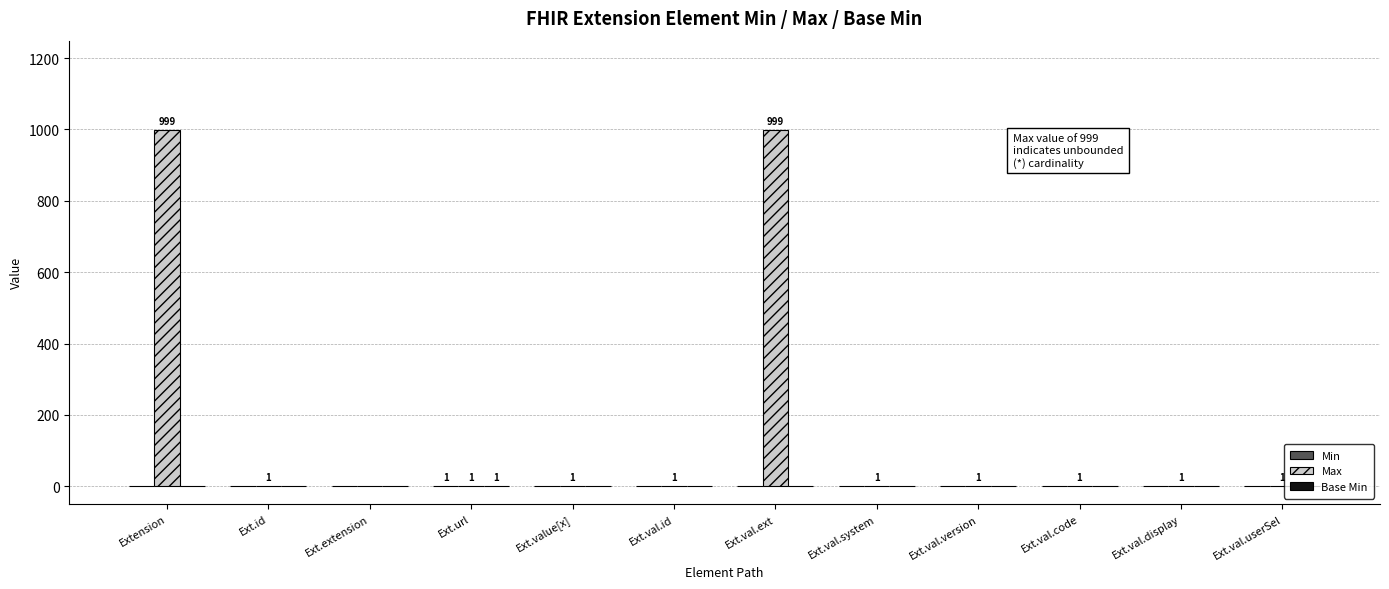

Which series has the largest total across all categories?

Max